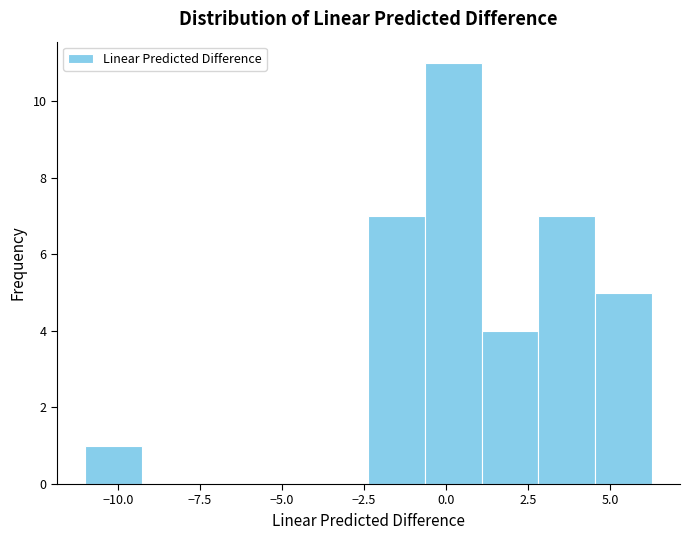

Read against the x-axis, roughly where is the centre of the tallest bar?

0.0